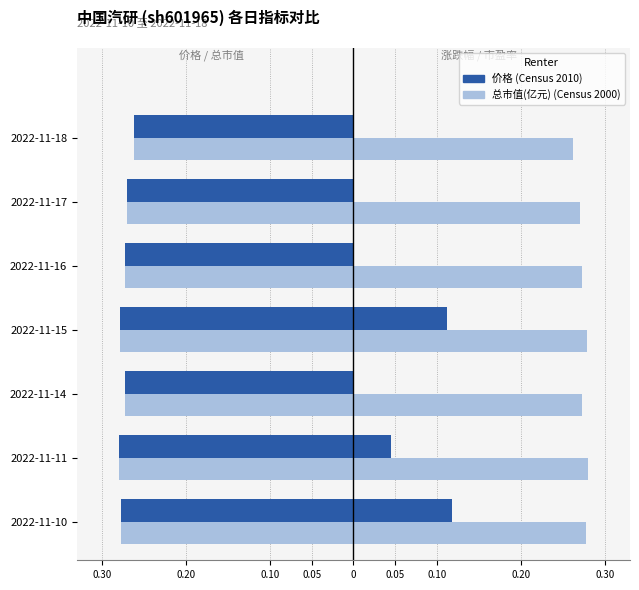

Which series has the largest total across all categories?

总市值(亿元) (Census 2000)